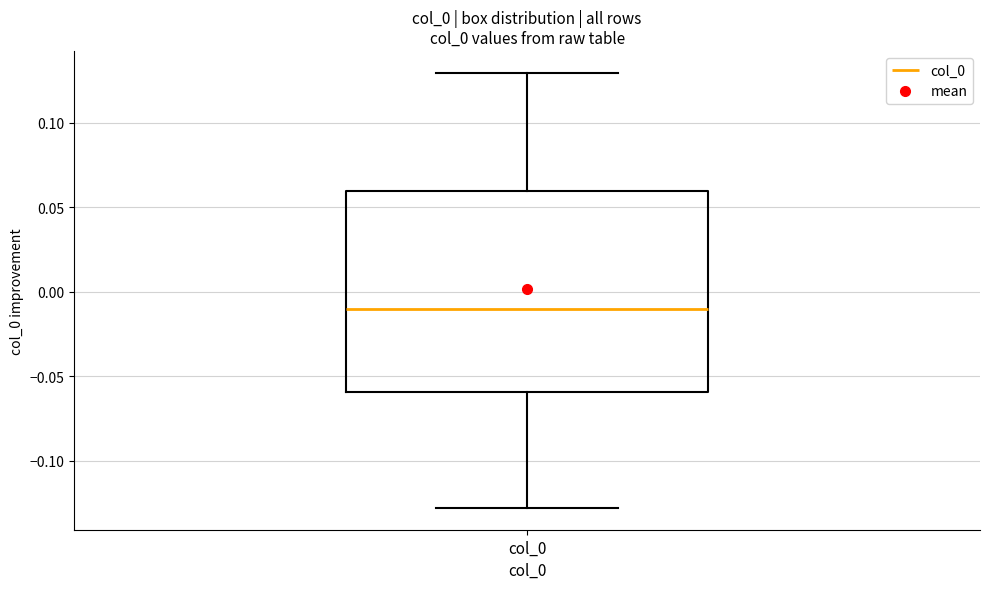

Transcribe this box plot: give where the median line is, the range the box spans, and where the two whiskers end, as read against the y-axis. The values are not printed on the chart, so give them approximately, as read against the axis.

median -0.01, box -0.06 to 0.06, whiskers -0.13 to 0.13